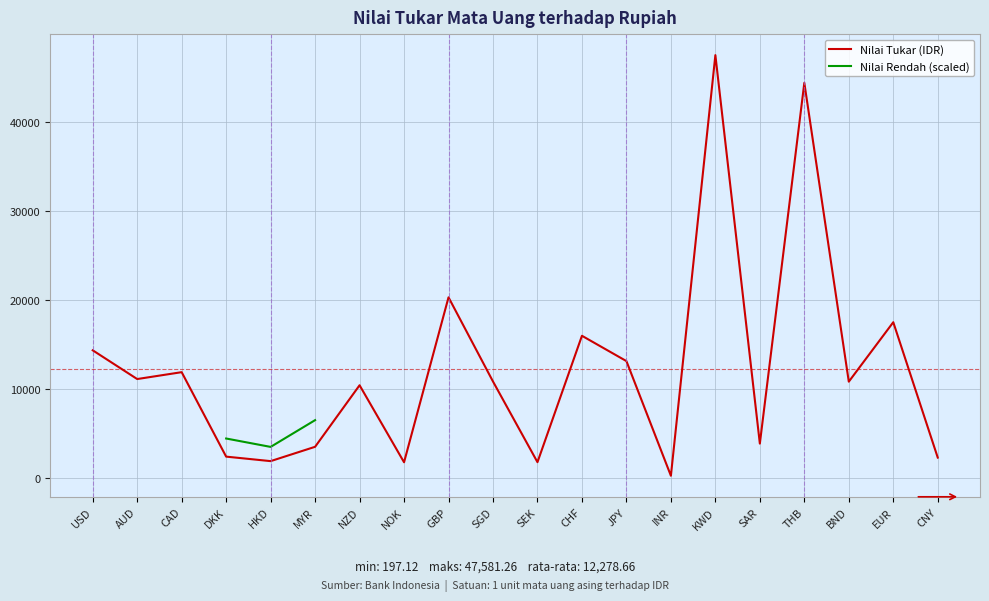

Where is the first local minimum for Nilai Rendah (scaled)?

HKD